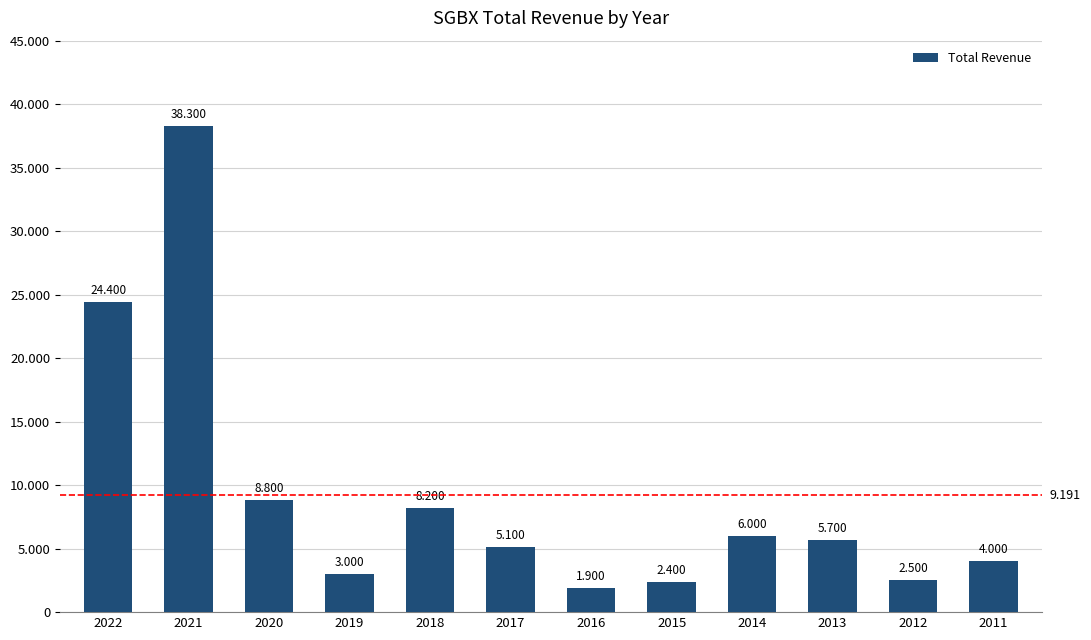

What is the difference between the values at 2020 and 2019?

5800